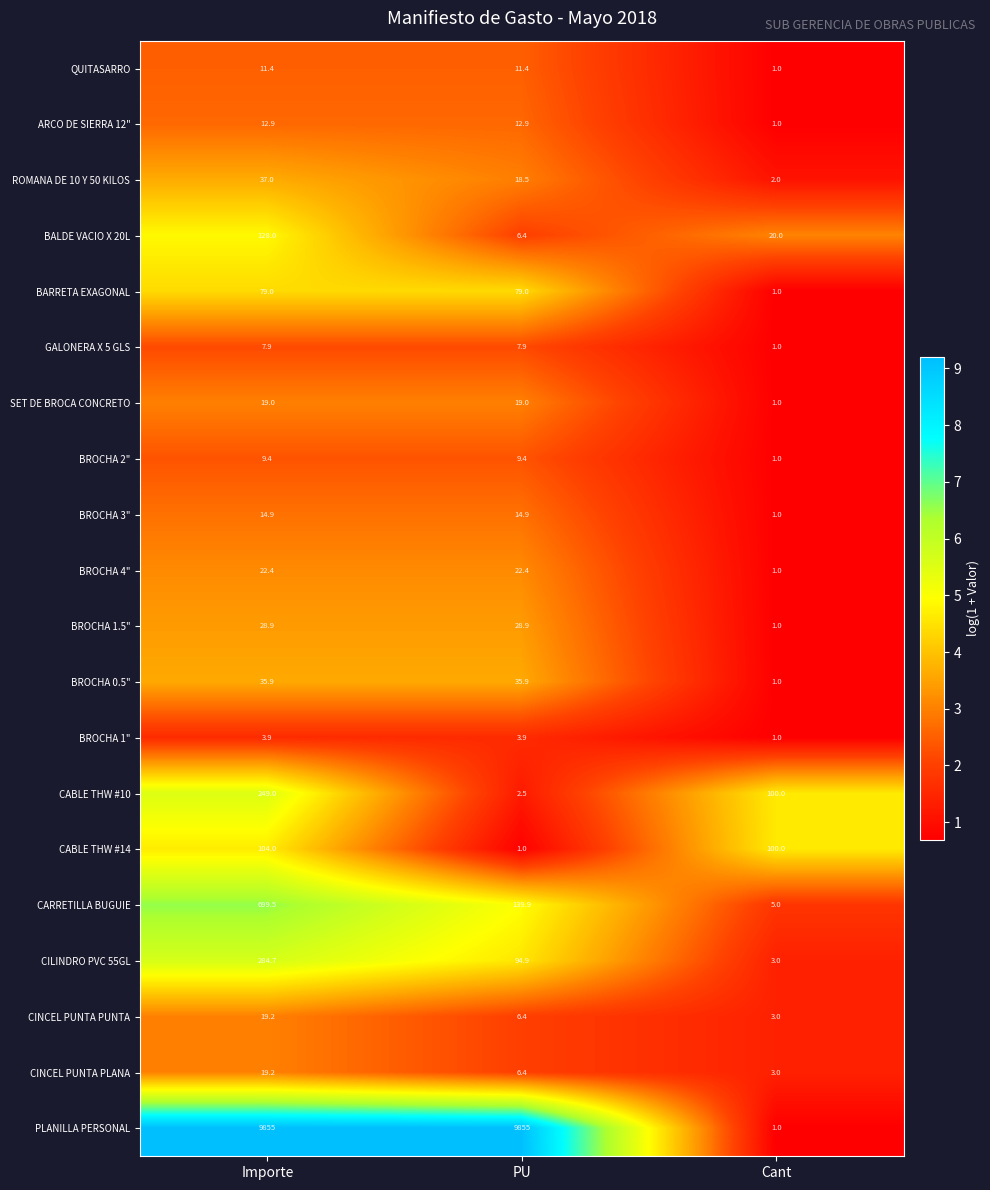

What is the difference between the maximum and minimum values in the BROCHA 2" series?

8.4